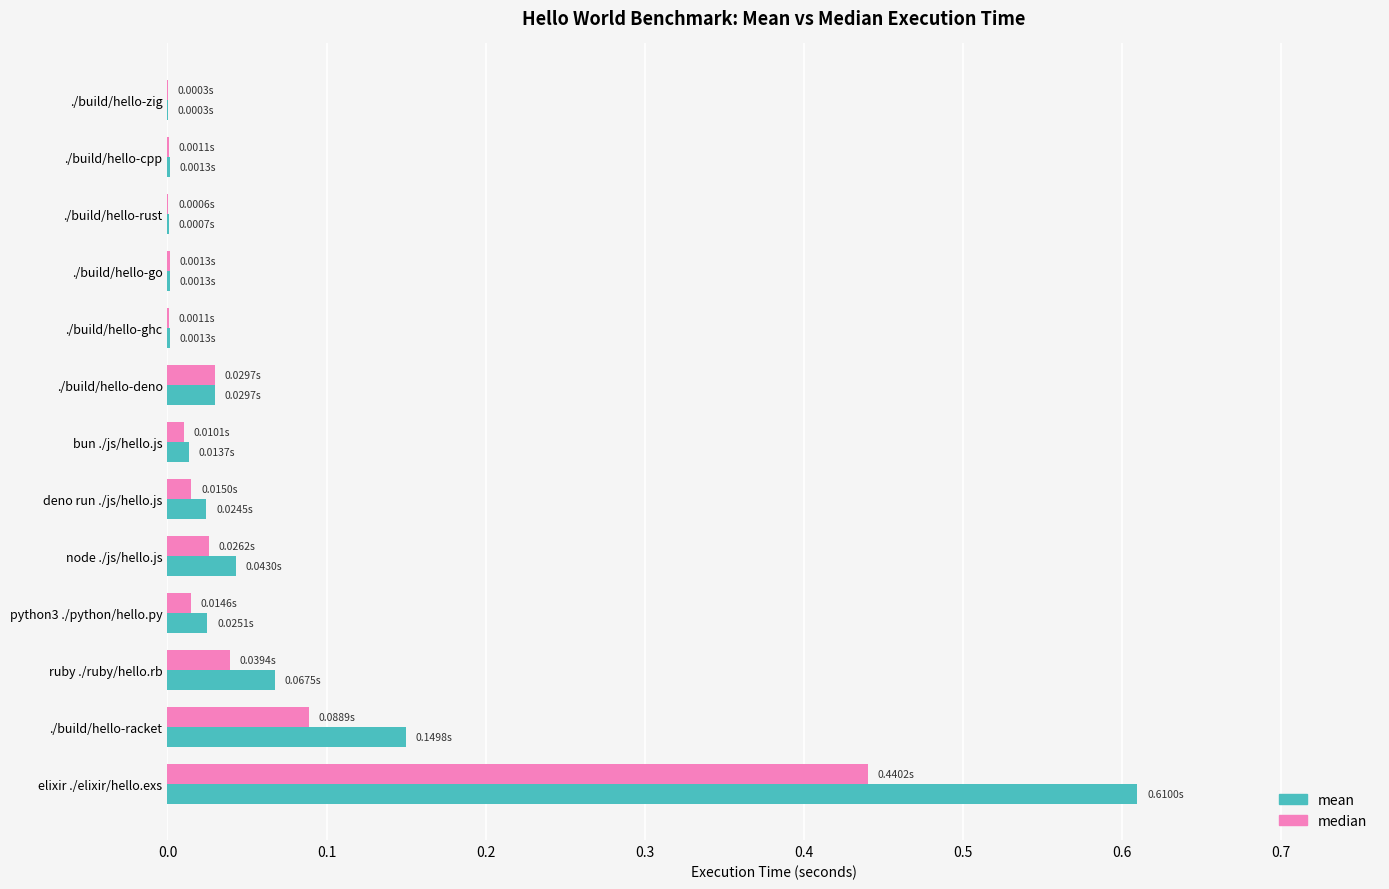

At which category is the sum across all series the highest?

elixir ./elixir/hello.exs